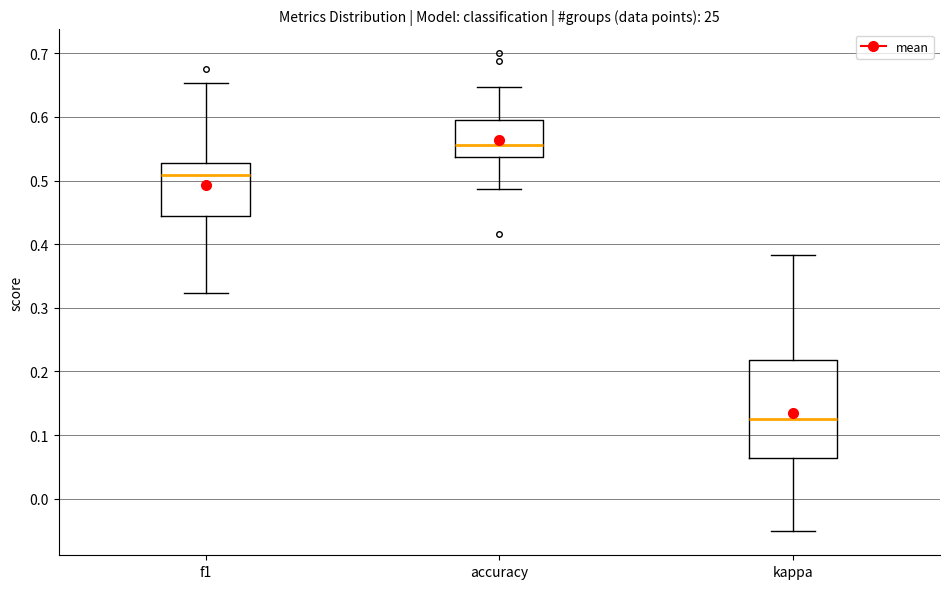

Where is the upper edge of the box for kappa on the y-axis? The values are not printed on the chart, so give them approximately, as read against the axis.

0.22